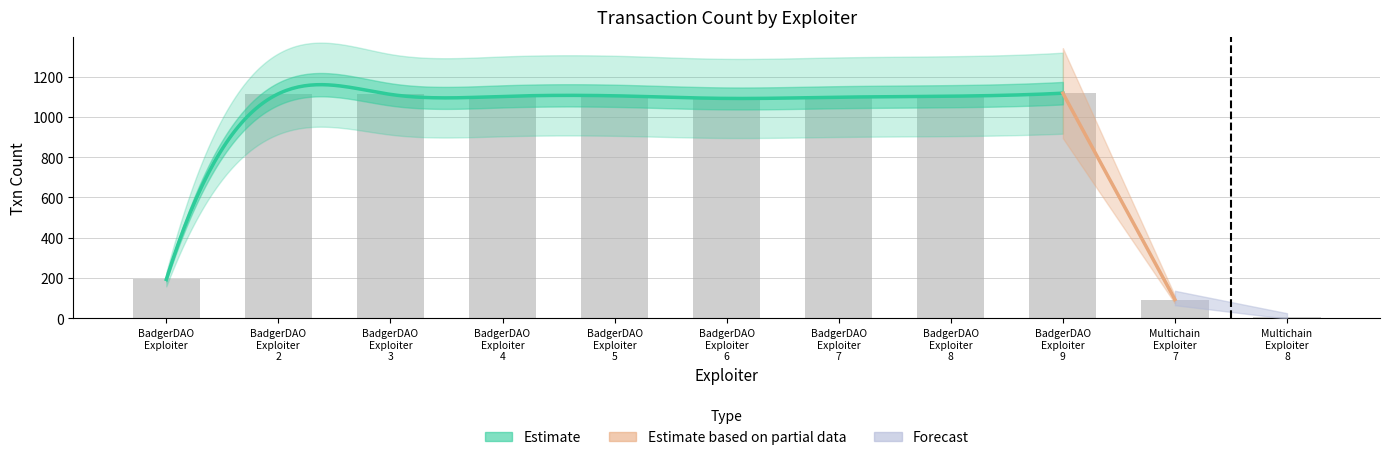

List the labels in order of value, largest first.

BadgerDAO Exploiter 9, BadgerDAO Exploiter 2, BadgerDAO Exploiter 3, BadgerDAO Exploiter 5, BadgerDAO Exploiter 8, BadgerDAO Exploiter 4, BadgerDAO Exploiter 7, BadgerDAO Exploiter 6, BadgerDAO Exploiter, Multichain Exploiter 7, Multichain Exploiter 8